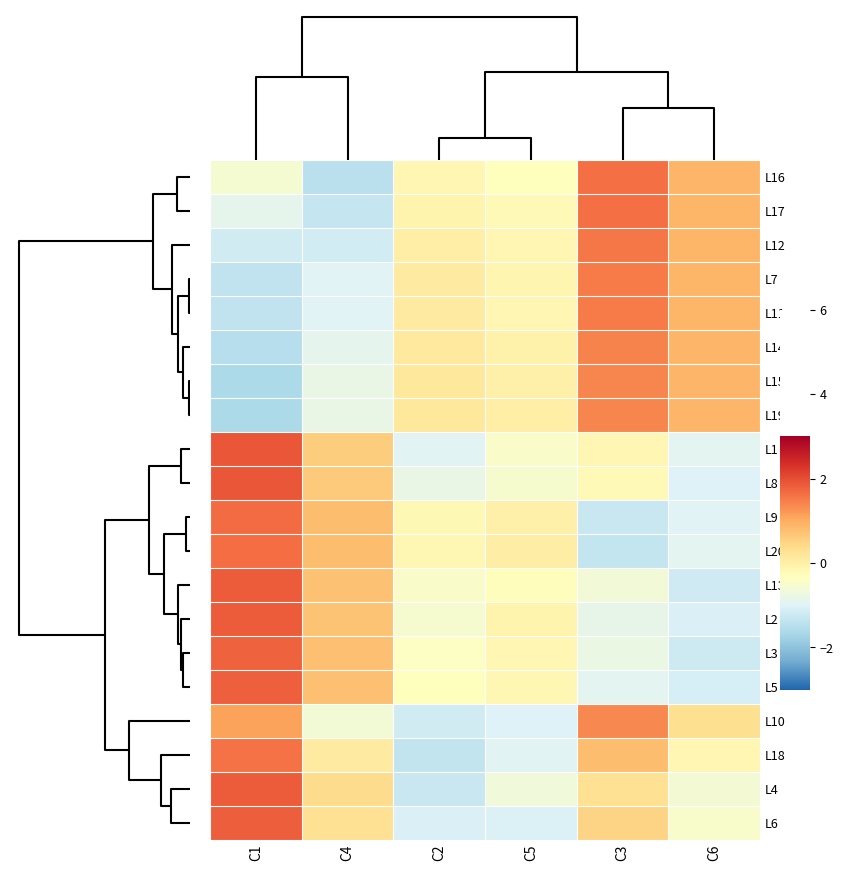

Reading left to right, what are all the values shown in this chart?

L16: C1=-0.6	C4=-1.5	C2=-0.1	C5=-0.3	C3=1.6	C6=0.9
L17: C1=-0.9	C4=-1.3	C2=-0.1	C5=-0.2	C3=1.6	C6=0.9
L12: C1=-1.2	C4=-1.2	C2=0.0	C5=-0.1	C3=1.6	C6=0.9
L7: C1=-1.4	C4=-1.0	C2=0.1	C5=-0.1	C3=1.5	C6=0.9
L11: C1=-1.4	C4=-1.0	C2=0.1	C5=-0.2	C3=1.5	C6=0.9
L14: C1=-1.5	C4=-0.9	C2=0.1	C5=-0.1	C3=1.5	C6=0.9
L15: C1=-1.6	C4=-0.8	C2=0.2	C5=-0.0	C3=1.4	C6=0.9
L19: C1=-1.6	C4=-0.8	C2=0.1	C5=0.0	C3=1.4	C6=0.9
L1: C1=1.9	C4=0.6	C2=-1.0	C5=-0.5	C3=-0.2	C6=-0.9
L8: C1=1.9	C4=0.6	C2=-0.8	C5=-0.5	C3=-0.2	C6=-1.0
L9: C1=1.7	C4=0.8	C2=-0.2	C5=-0.0	C3=-1.3	C6=-1.0
L20: C1=1.6	C4=0.8	C2=-0.2	C5=0.0	C3=-1.3	C6=-0.9
L13: C1=1.8	C4=0.7	C2=-0.5	C5=-0.3	C3=-0.6	C6=-1.2
L2: C1=1.8	C4=0.7	C2=-0.5	C5=-0.1	C3=-0.8	C6=-1.1
L3: C1=1.8	C4=0.8	C2=-0.4	C5=-0.2	C3=-0.8	C6=-1.2
L5: C1=1.8	C4=0.8	C2=-0.3	C5=-0.2	C3=-0.9	C6=-1.1
L10: C1=1.1	C4=-0.6	C2=-1.2	C5=-1.0	C3=1.4	C6=0.3
L18: C1=1.6	C4=0.1	C2=-1.4	C5=-1.0	C3=0.8	C6=-0.1
L4: C1=1.8	C4=0.4	C2=-1.3	C5=-0.7	C3=0.3	C6=-0.6
L6: C1=1.8	C4=0.3	C2=-1.1	C5=-1.0	C3=0.5	C6=-0.5